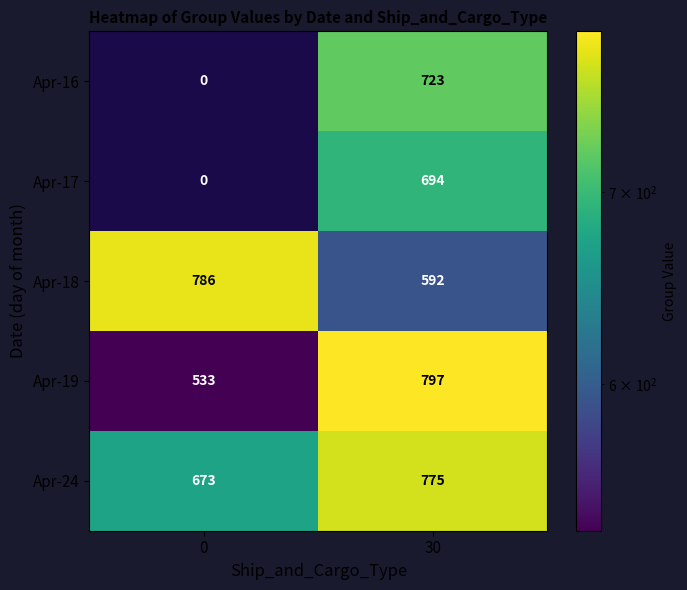

Is it true that Apr-24 equals 775 at 30?

True